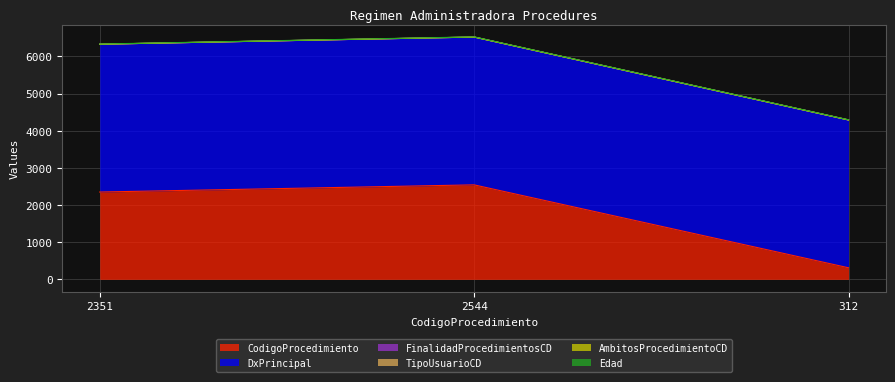

True or false: FinalidadProcedimientosCD has a value of 1 at 2351.

True